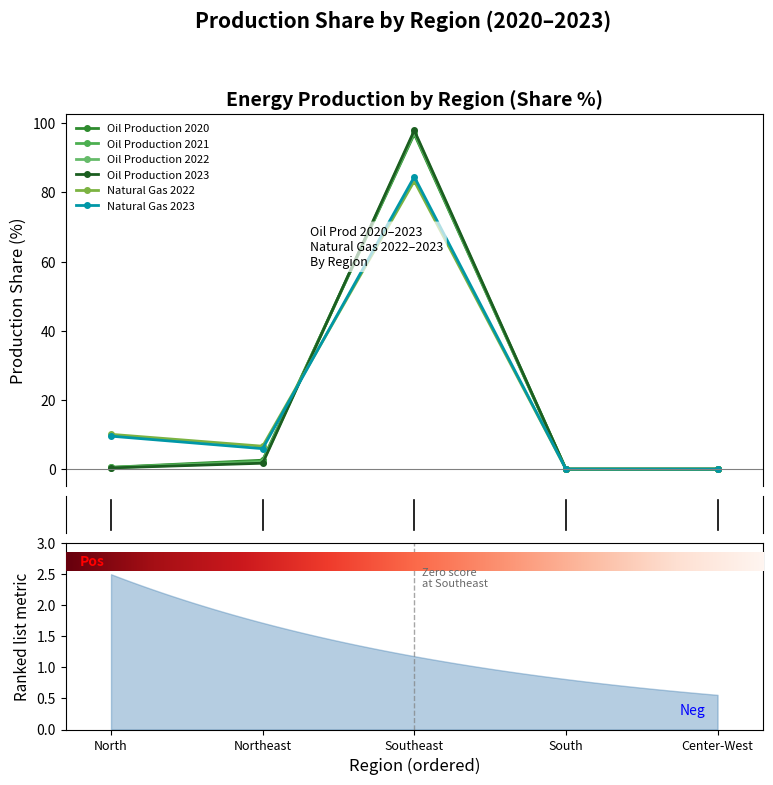

Does the chart have visible grid lines?

No